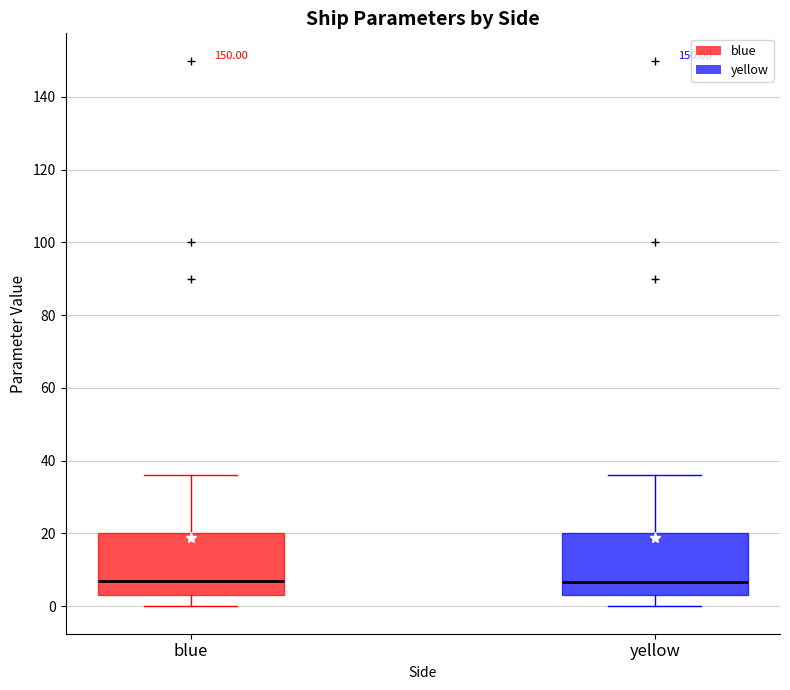

Reading left to right, transcribe this box plot: for each box, give where its median line is, the range the box spans, and where its two whiskers end, as read against the y-axis. The values are not printed on the chart, so give them approximately, as read against the axis.

blue: median 8, box 4 to 20, whiskers 0 to 36
yellow: median 6, box 4 to 20, whiskers 0 to 36